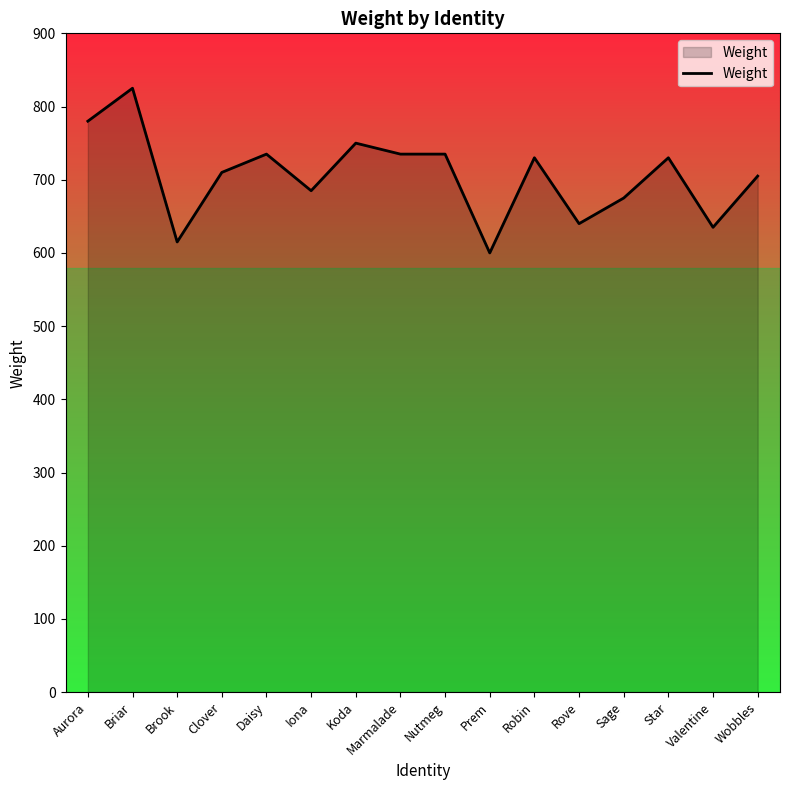

Reading left to right, list all the values displayed in this chart.

Aurora=780	Briar=825	Brook=615	Clover=710	Daisy=735	Iona=685	Koda=750	Marmalade=735	Nutmeg=735	Prem=600	Robin=730	Rove=640	Sage=675	Star=730	Valentine=635	Wobbles=705